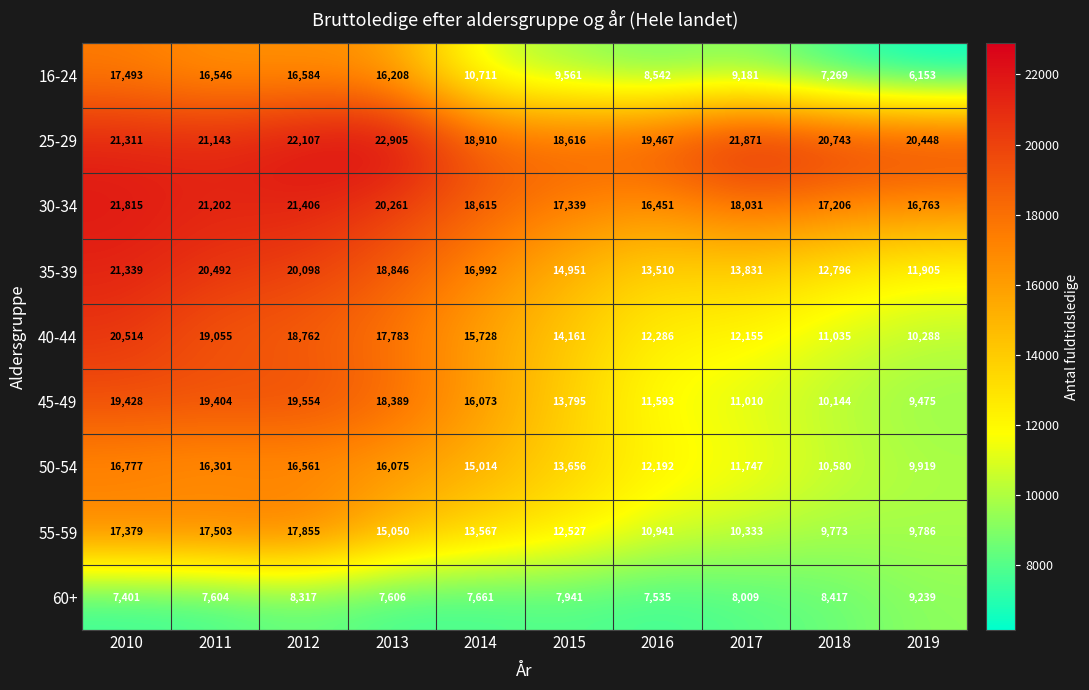

What is the sum of the 16-24 values at 2012 and 2016?

25126